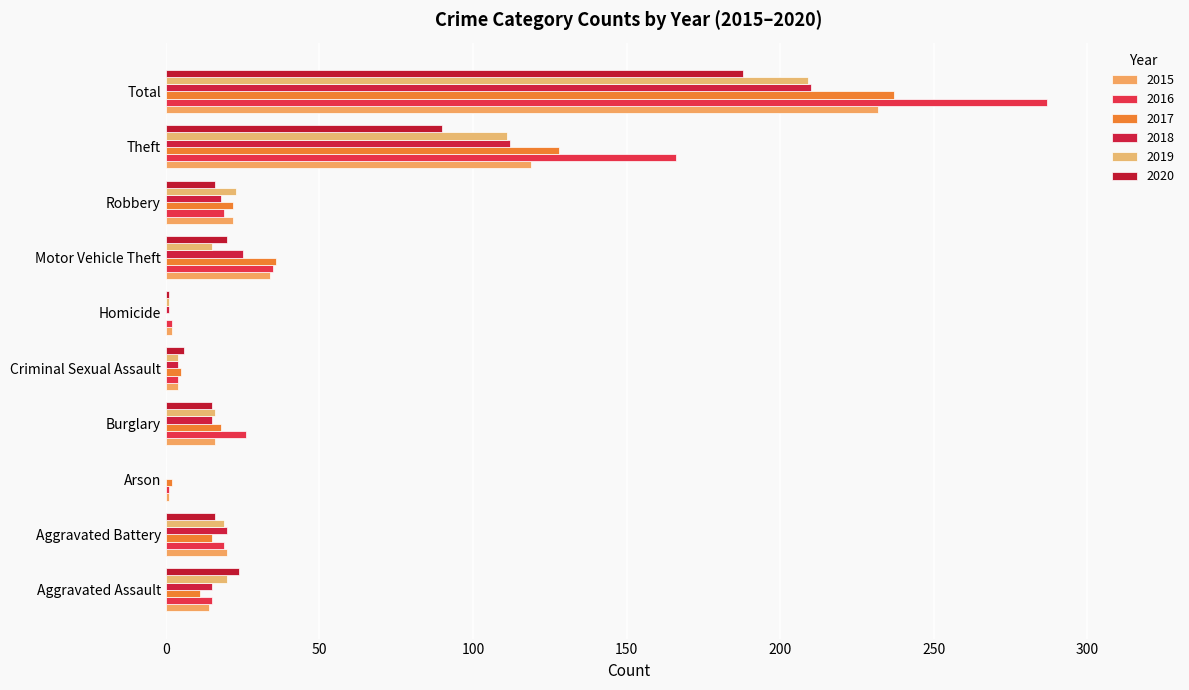

The 2016 series shows 19 at Robbery. True or false?

True